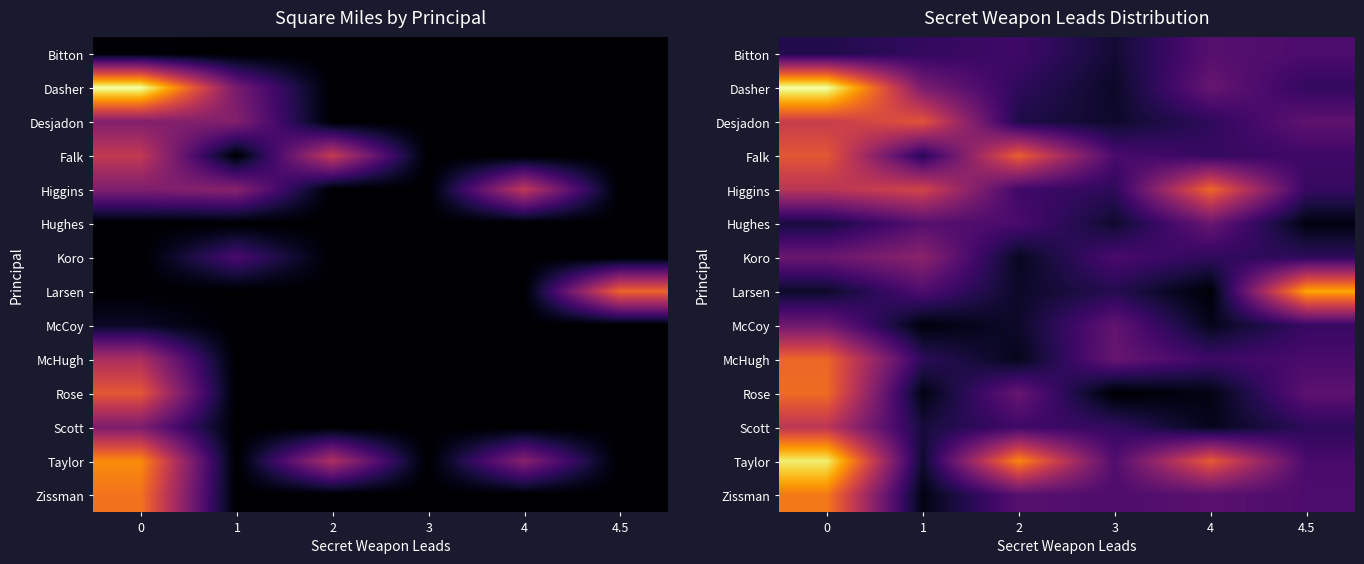

What is the difference between the row_3 values at 4 and 1?

5.1